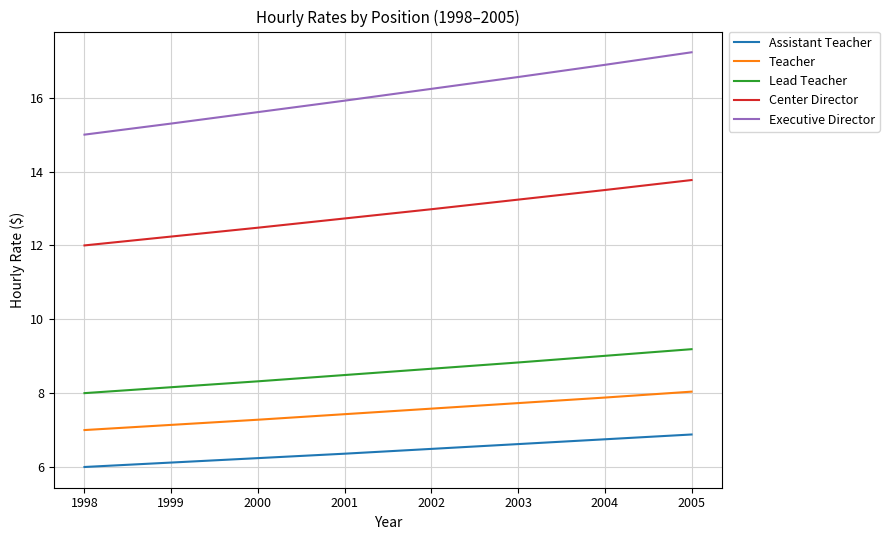

True or false: Teacher has a value of 10.8 at 1999.

False